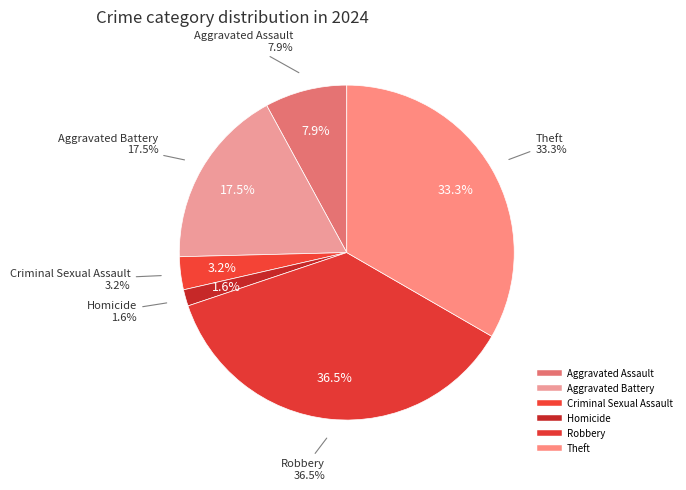

Does Robbery represent more than half of the total?

No